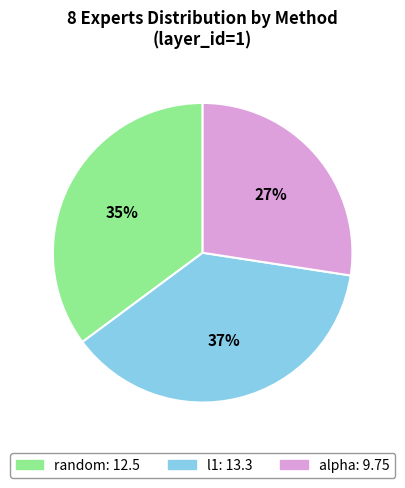

To the nearest percent, what is the combined percentage of random and l1?

73%